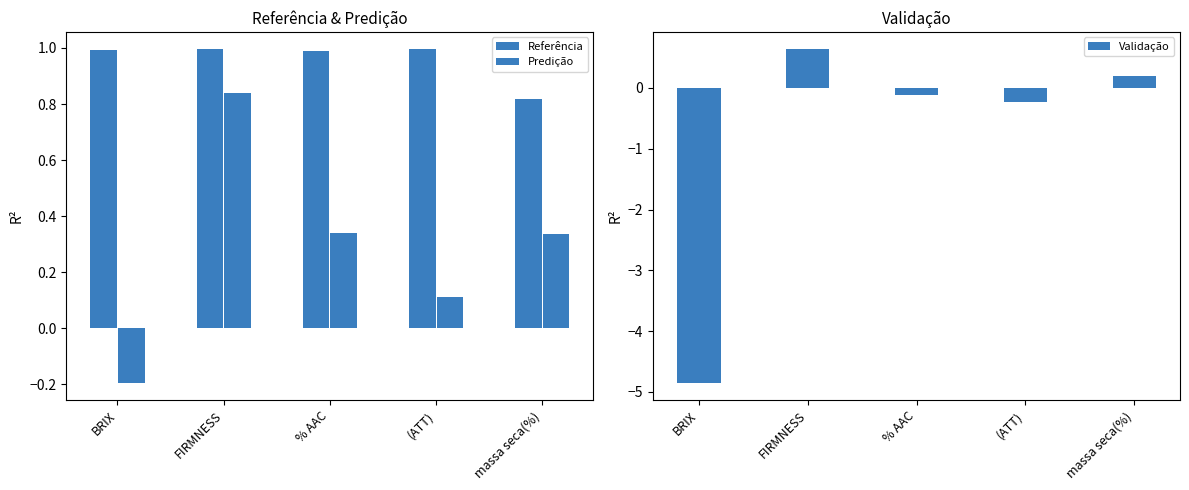

Are the bars horizontal?

No